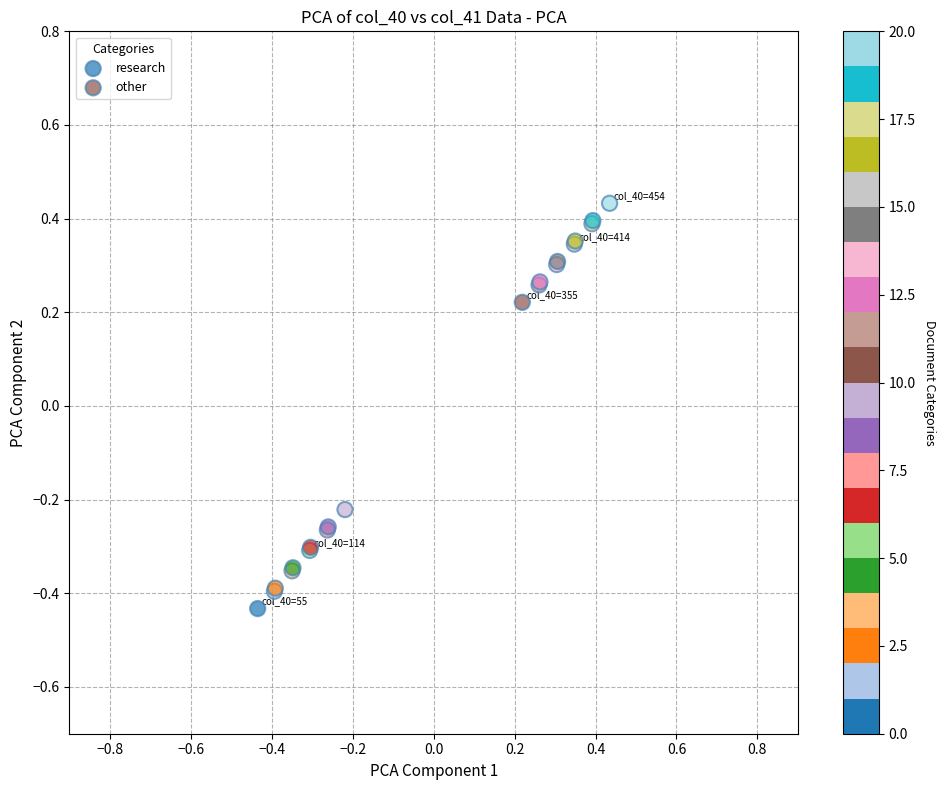

Which series reaches the maximum Y coordinate?

other